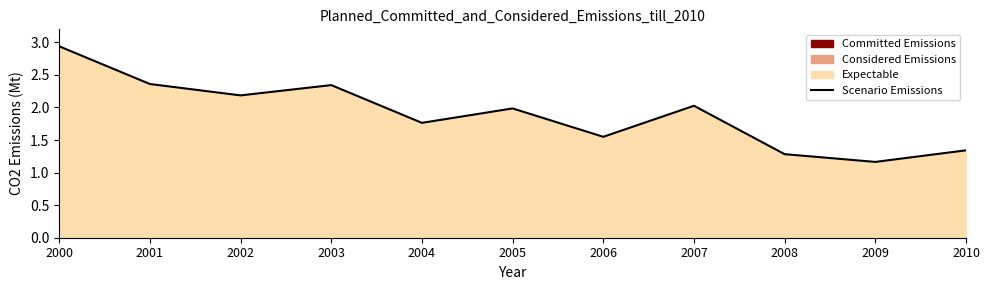

What is the change in value from 2000 to 2007?

-0.9